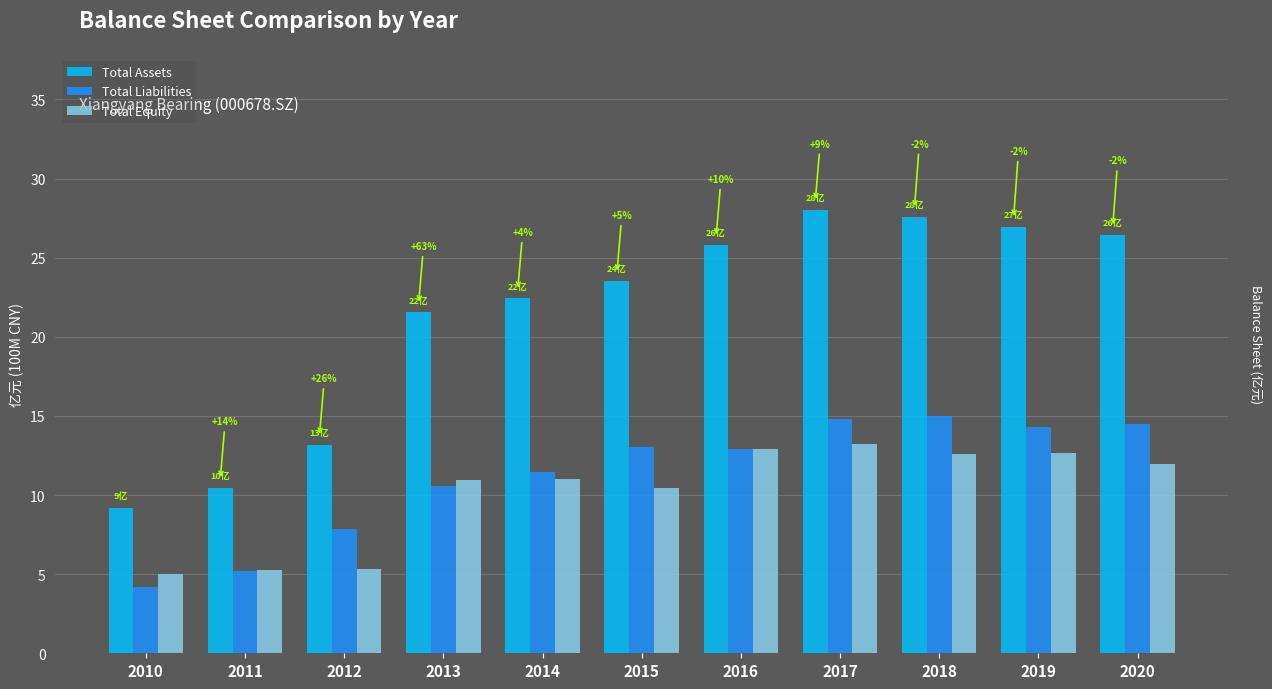

Are the bars horizontal?

No